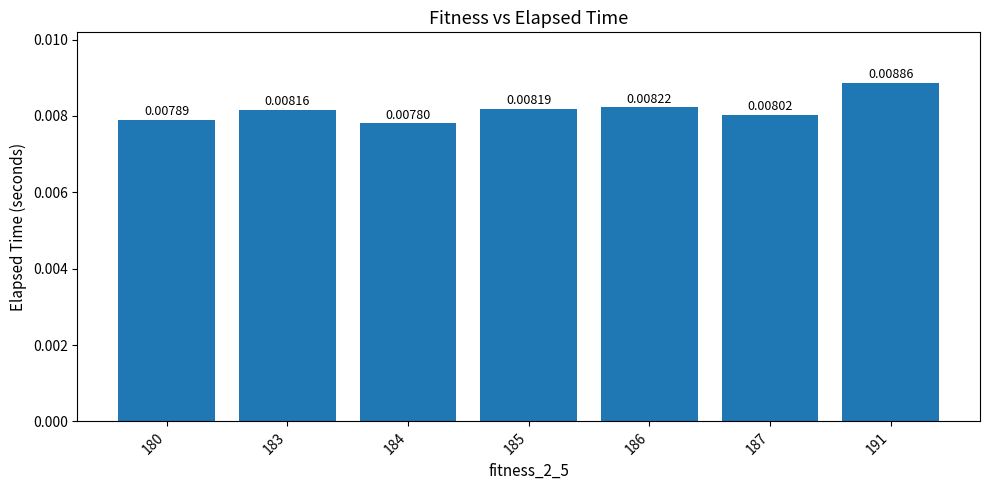

Which has a higher value, 191 or 185?

191